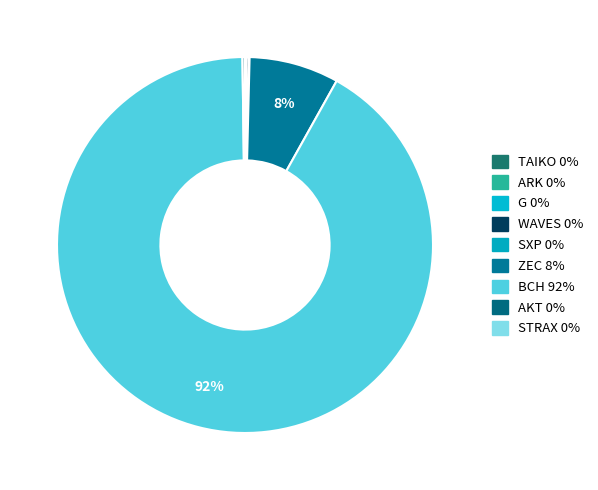

Which category has the smallest portion of the pie?

G